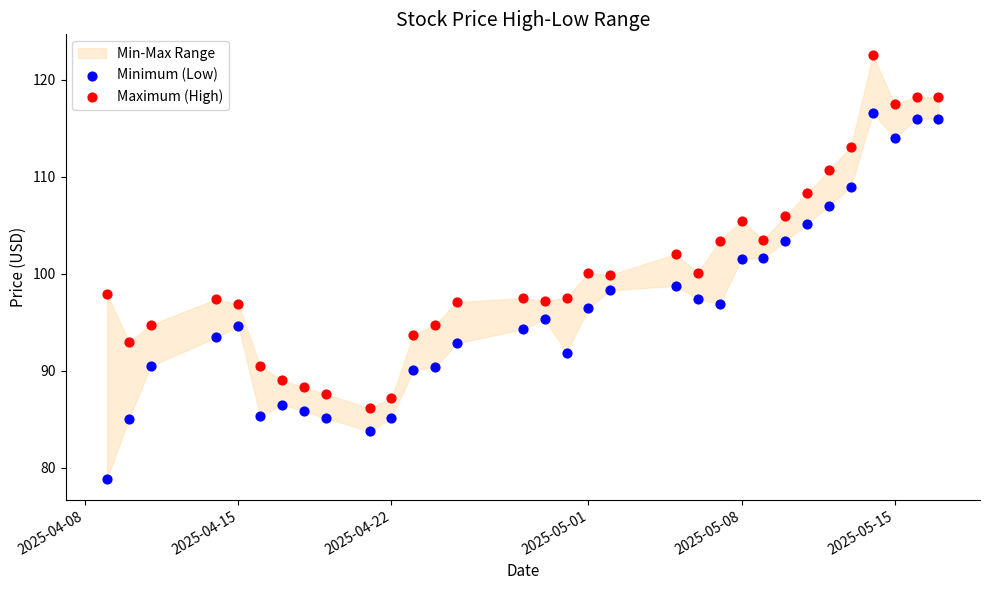

Which series contains the highest Y value?

Maximum (High)